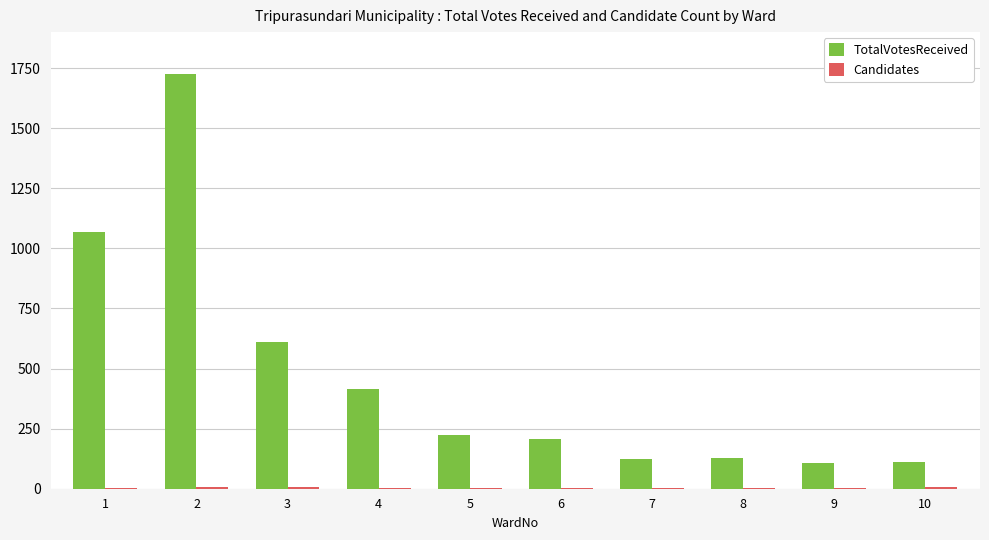

What is the maximum value shown in the chart?

1727